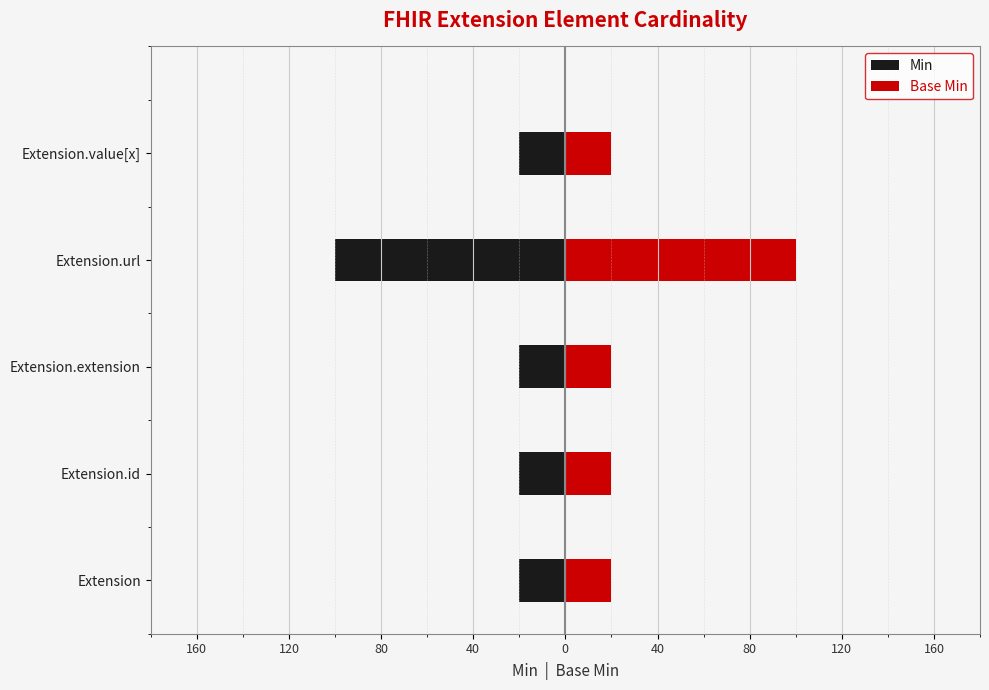

How many distinct data groups are displayed?

2